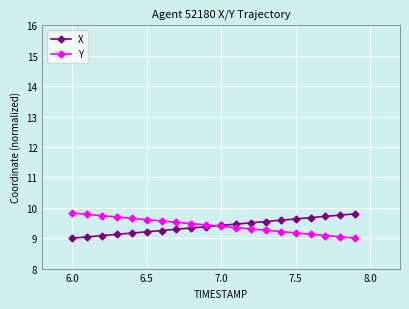

What is the value of the Y point at the 1st from the left?

9.8